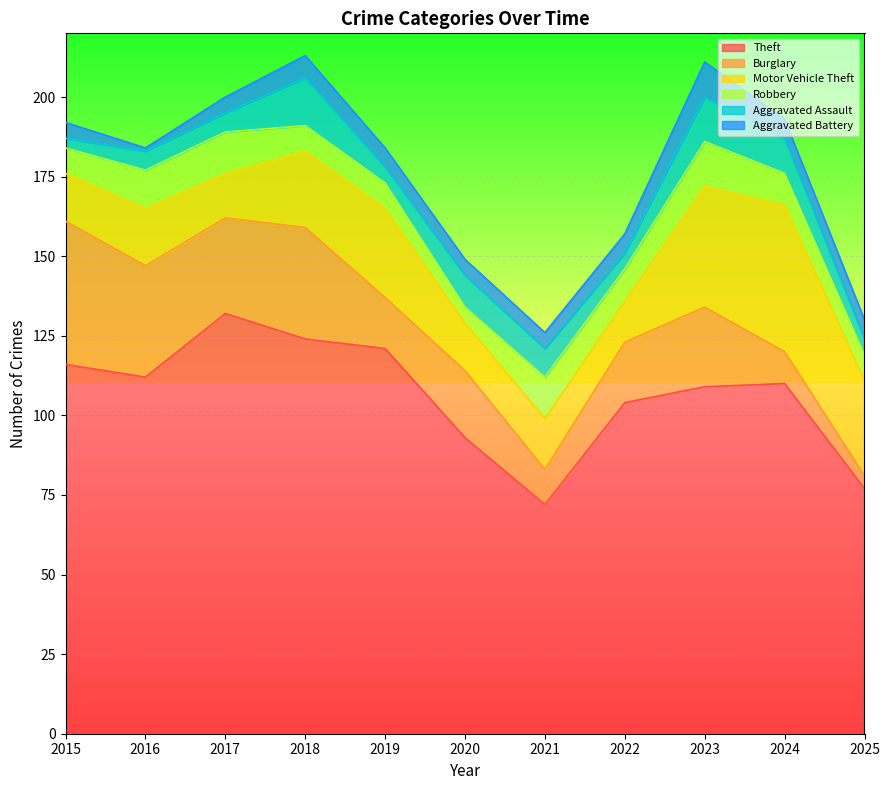

How many interior local peaks does the Theft series have?

2